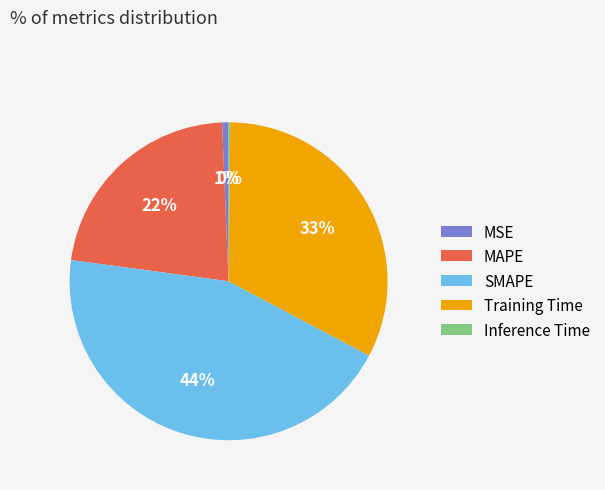

Between MAPE and MSE, which is larger?

MAPE